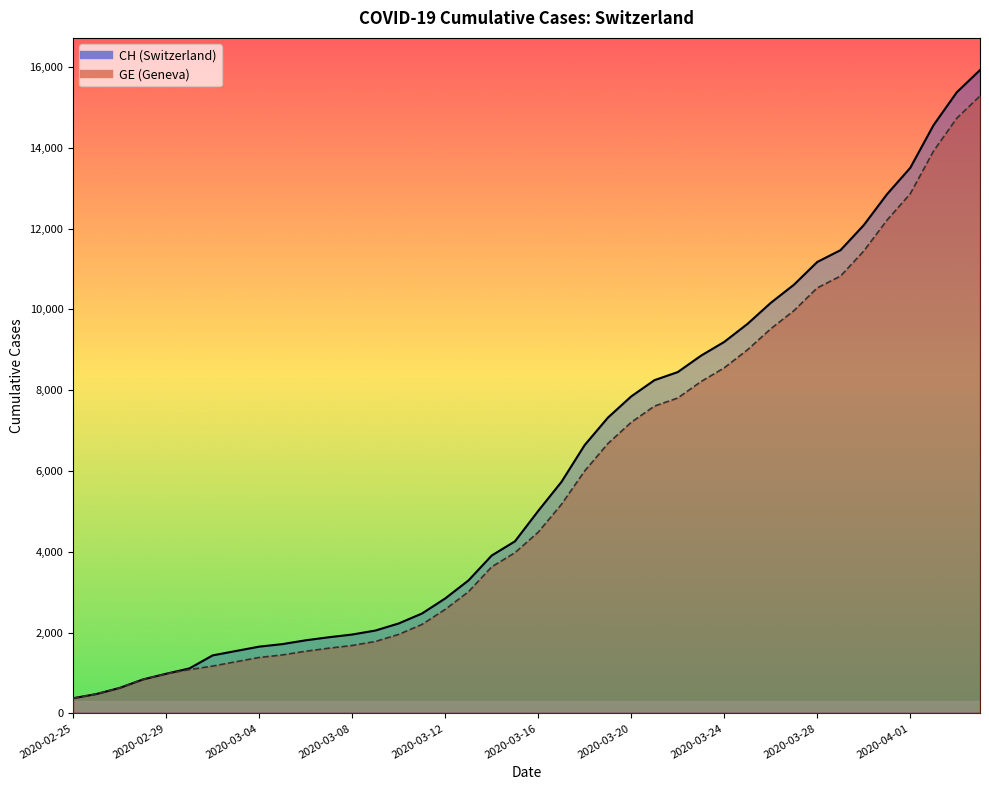

Which series has the largest total across all categories?

CH